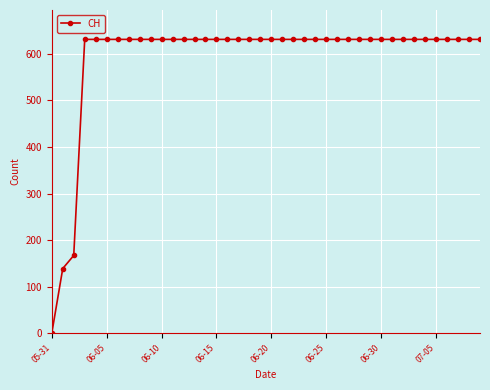

What is the value of the 18th point from the left?

631